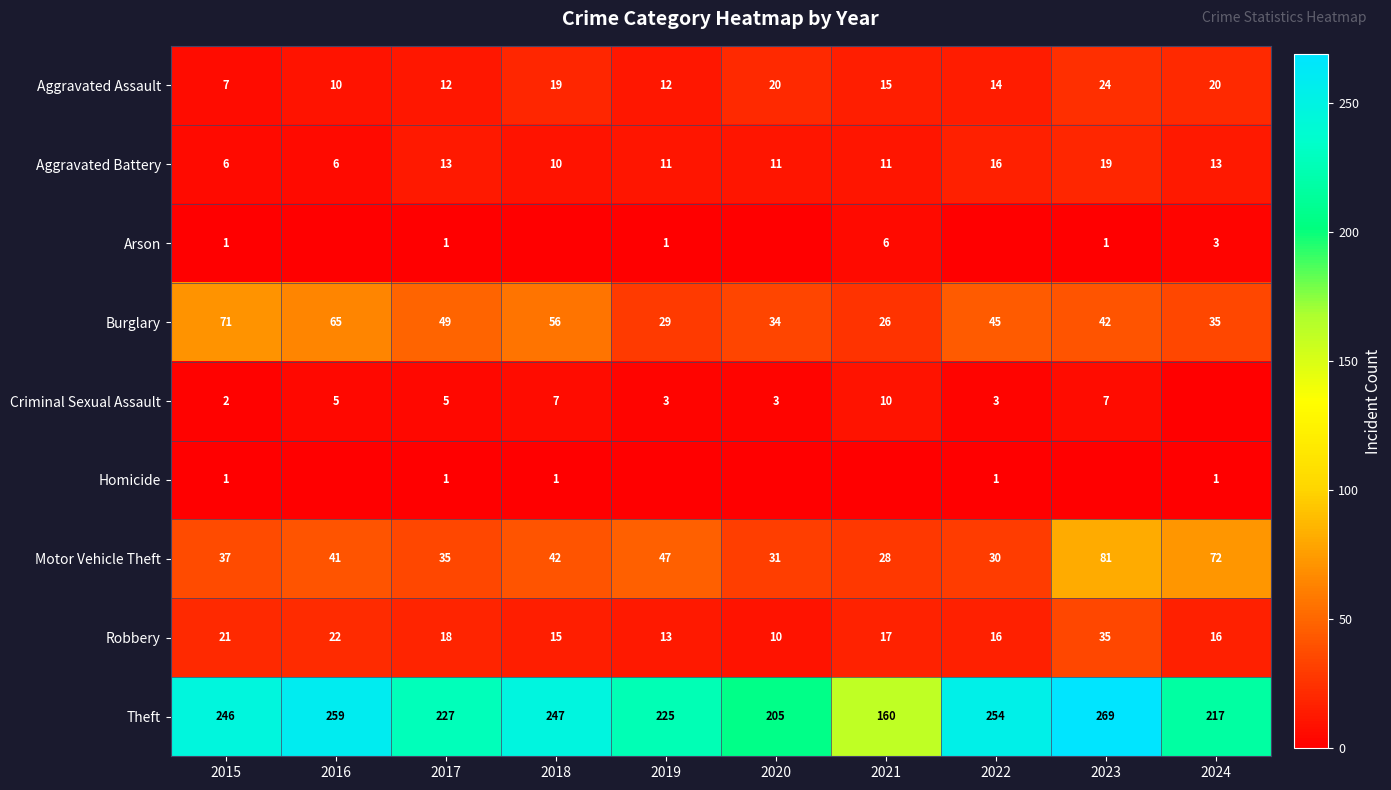

The value of Burglary at 2018 is 56. True or false?

True